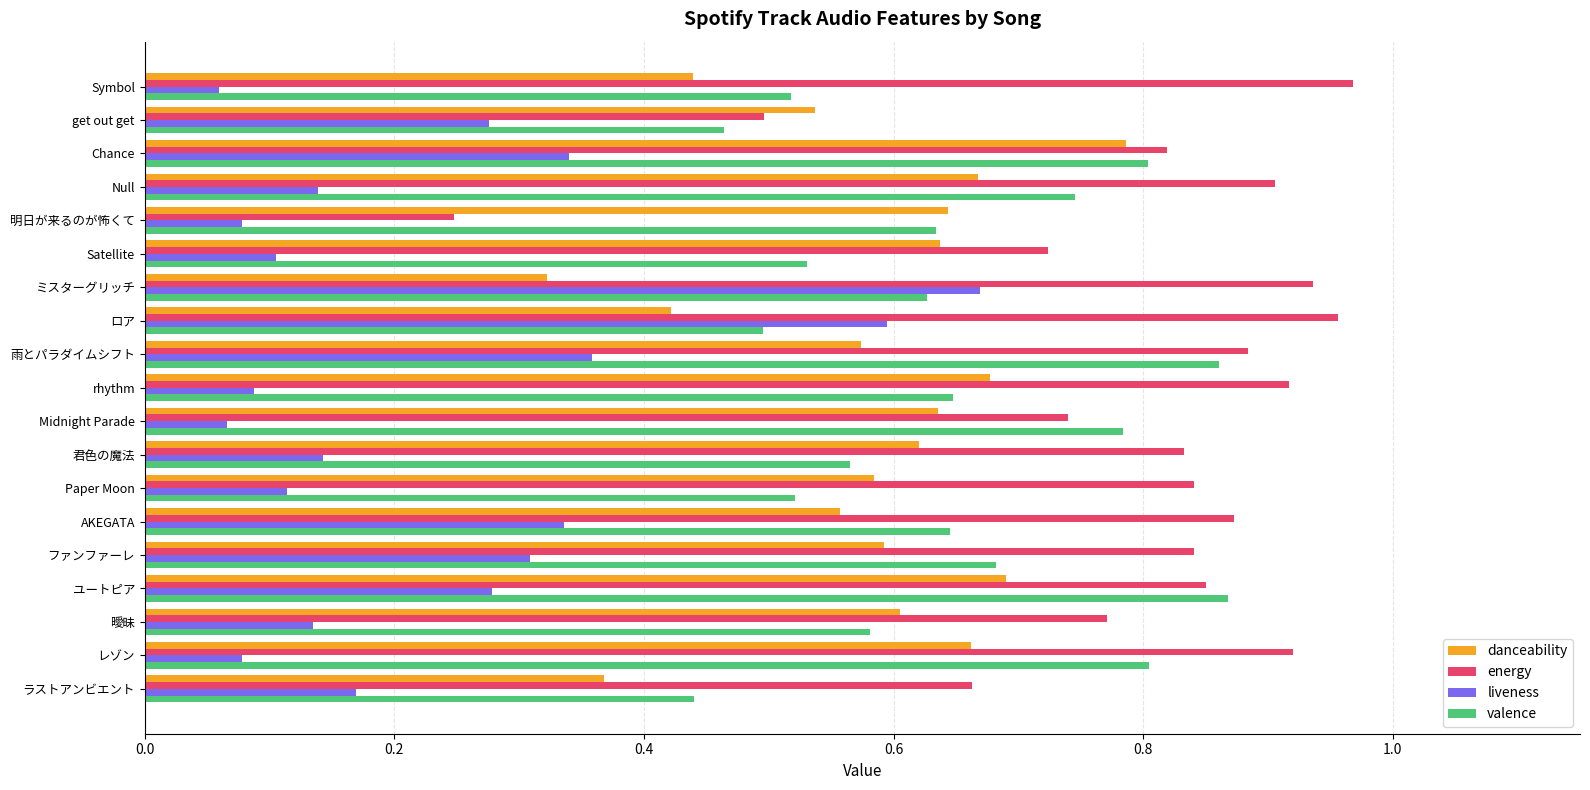

Which category has the highest value in the danceability series?

Chance